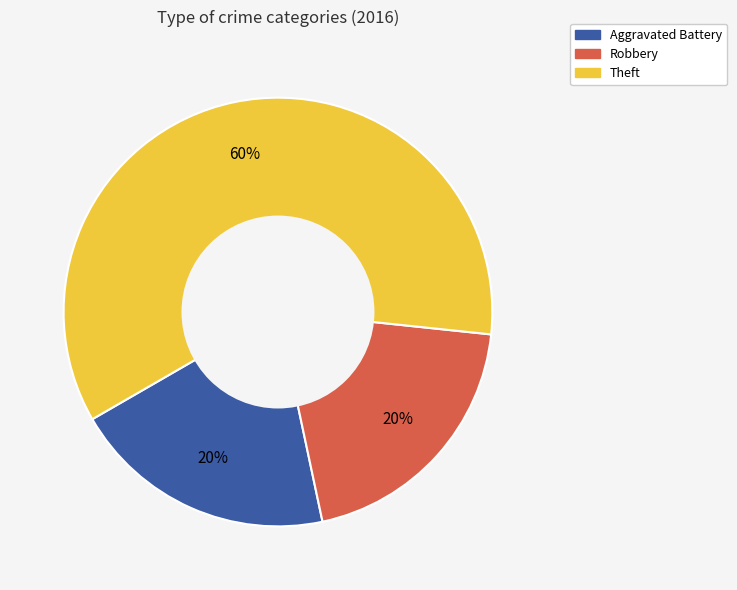

Approximately how many times larger is the value at Robbery compared to Theft?

0.3